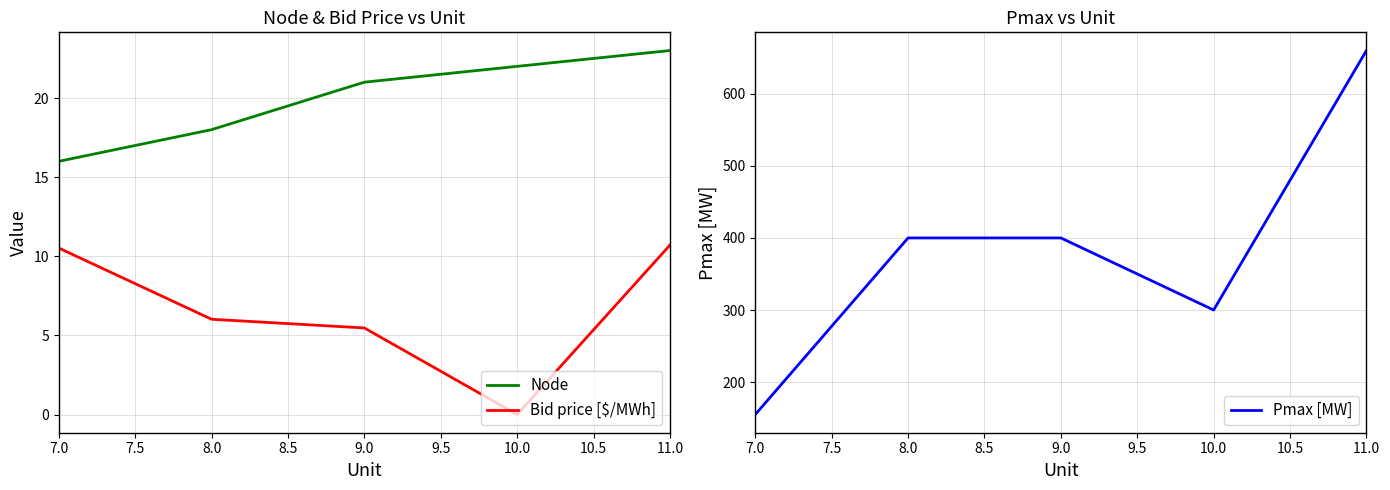

What is the average value of the Pmax [MW] series?

383